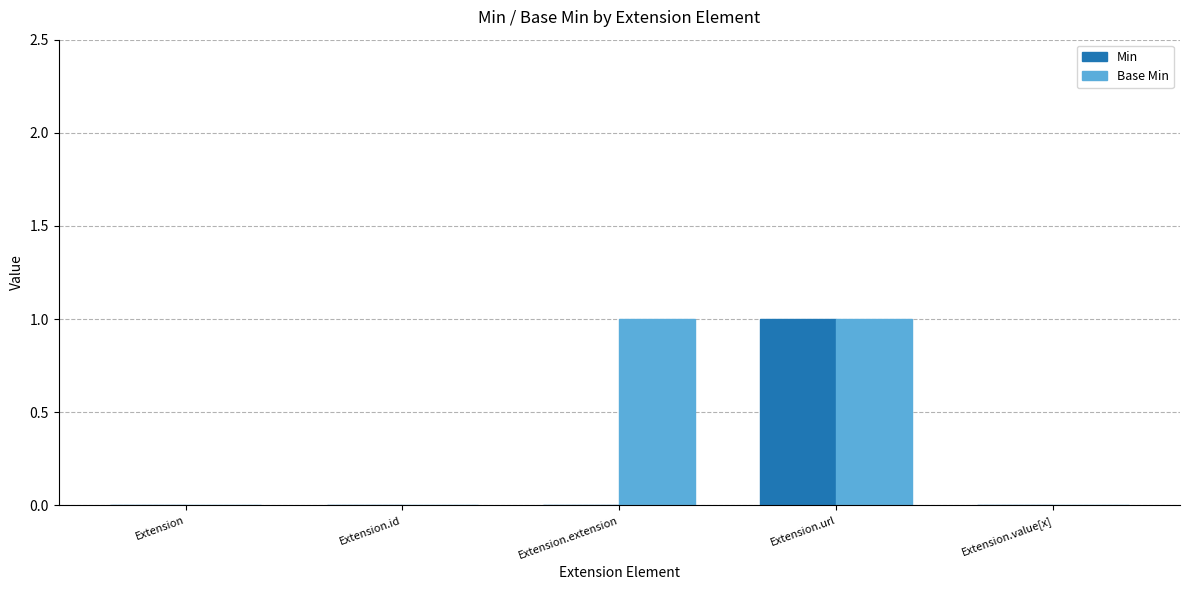

At which category is the sum across all series the highest?

Extension.url